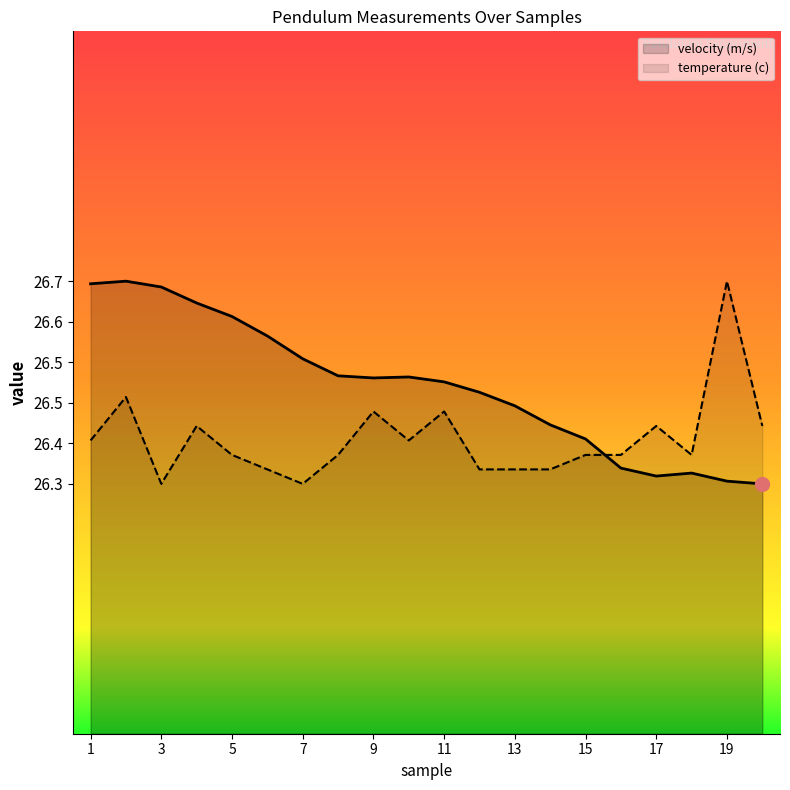

The value of temperature (c) at 16 is 36.0. True or false?

False